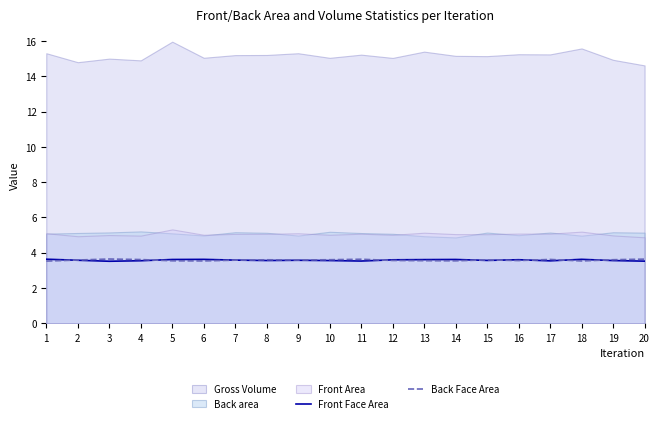

What value does the Front Face Area series have at 13?

3.6